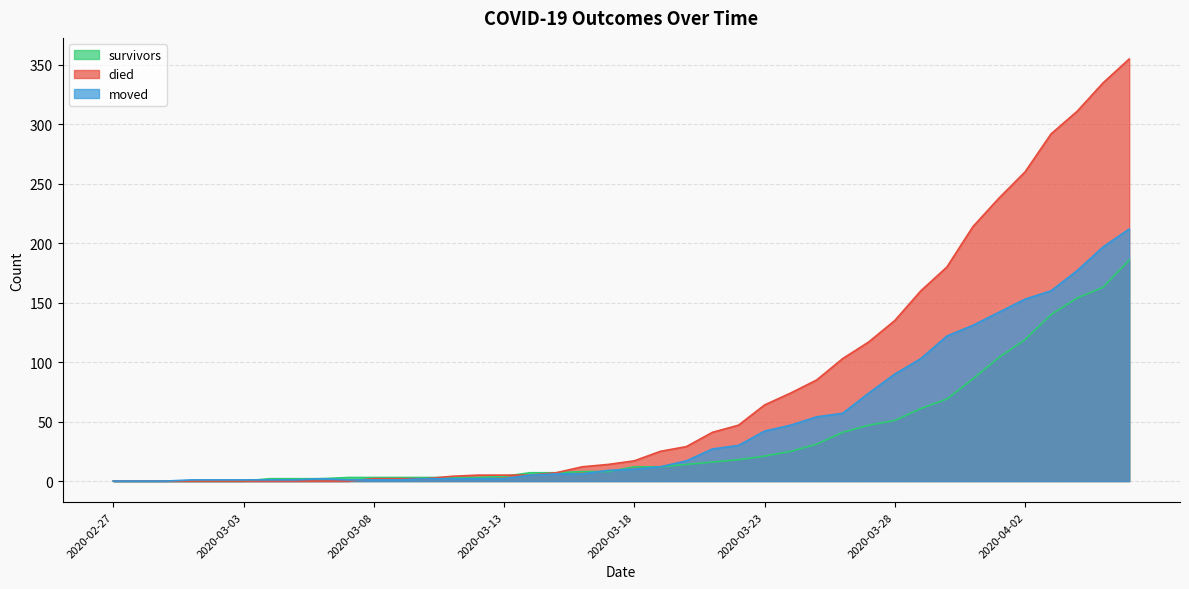

Which series has the largest total across all categories?

died